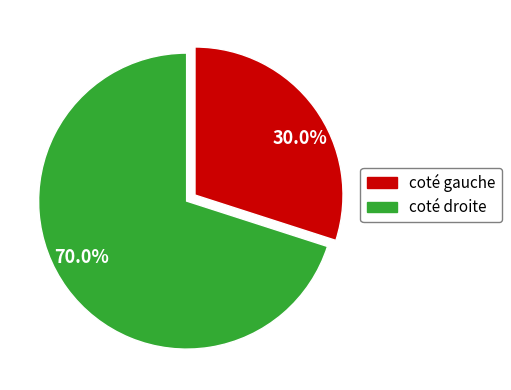

Does any single category account for the majority?

Yes